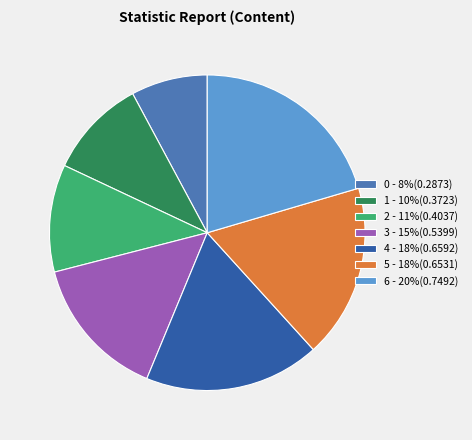

Count the number of slices in the pie.

7